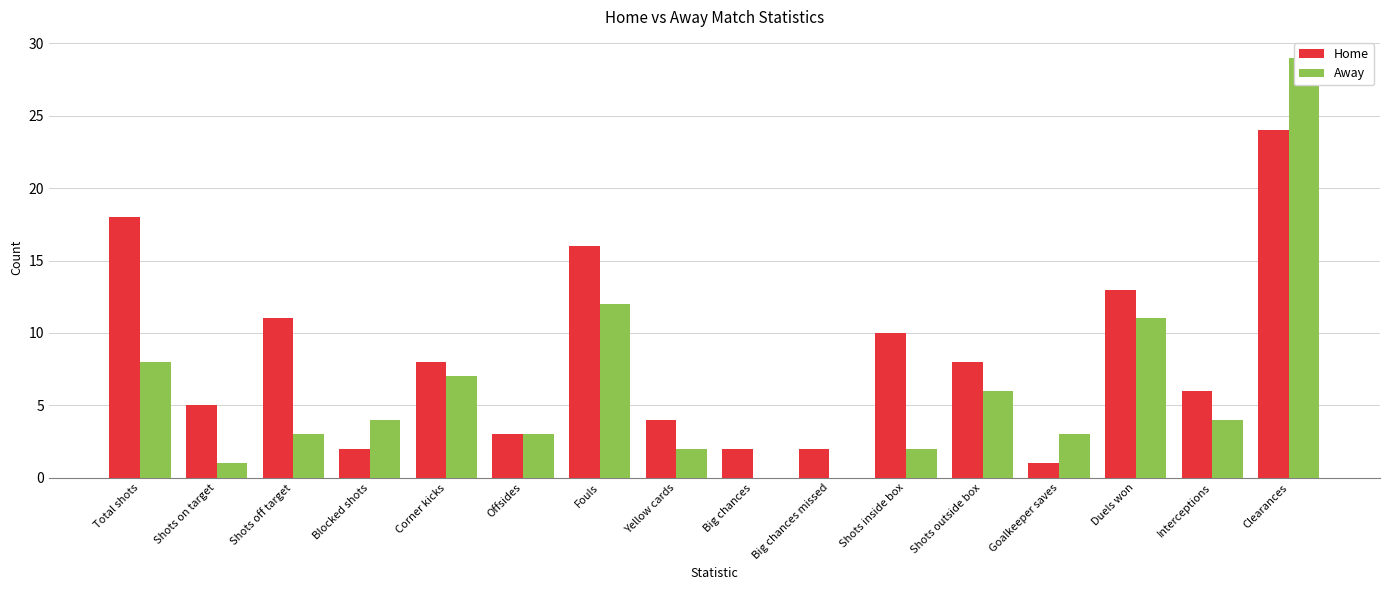

At which label does Away first exceed 4?

Total shots